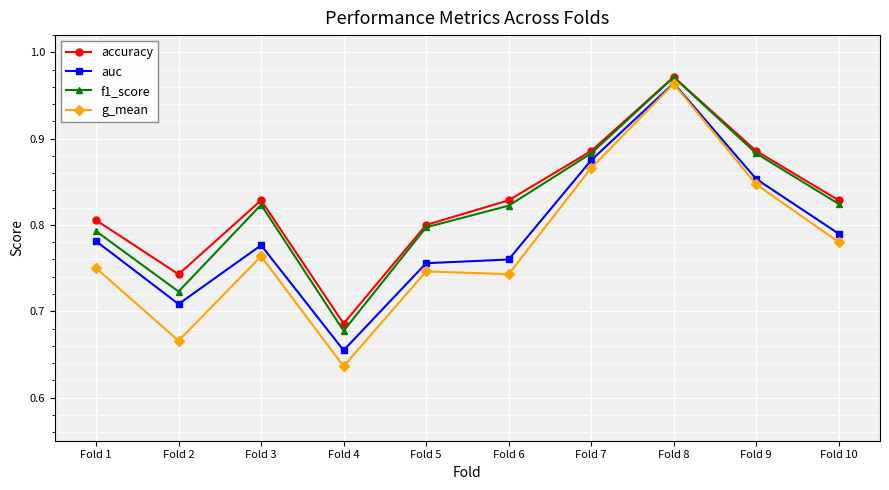

At how many categories does at least one series exceed 0?

10